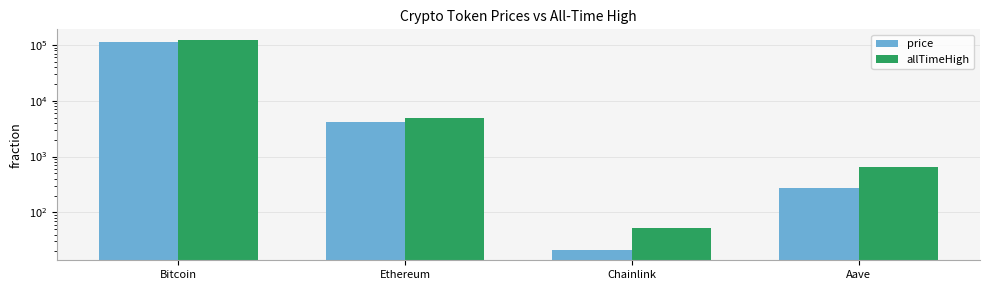

Reading left to right, transcribe all the data shown in this chart.

price: 114226.0	4148.5	21.3	274.5
allTimeHigh: 124128.0	4946.1	52.7	661.7